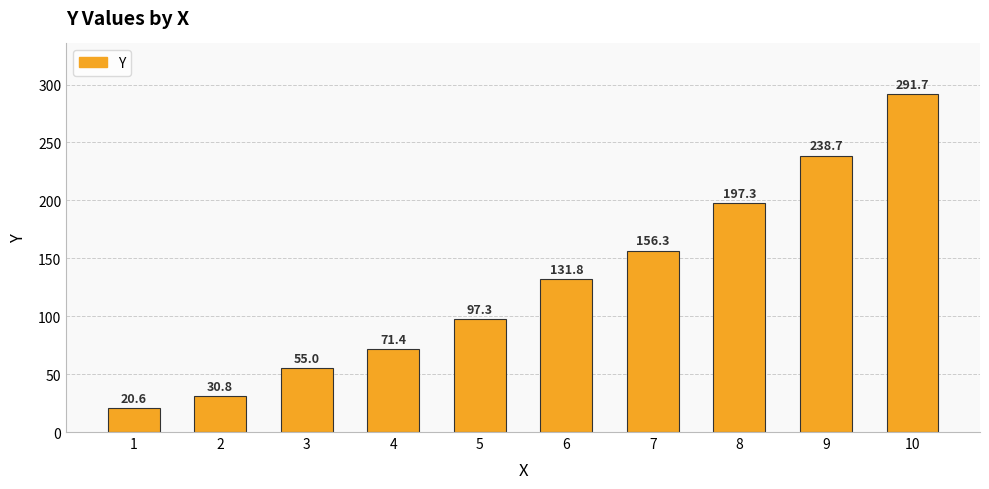

What is the ratio of the value at 8 to the value at 5?

2.0